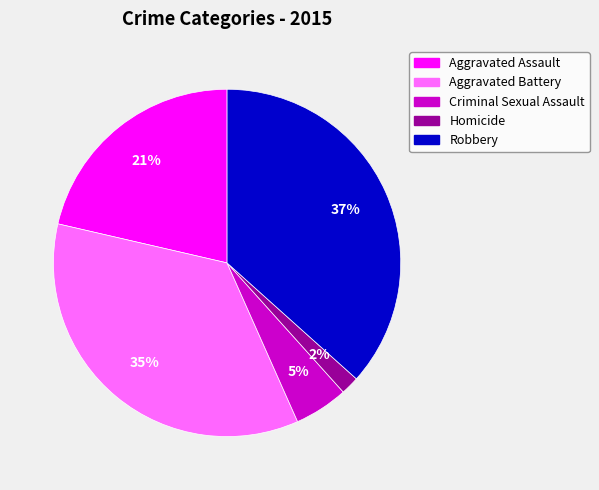

Which slice is the smallest?

Homicide